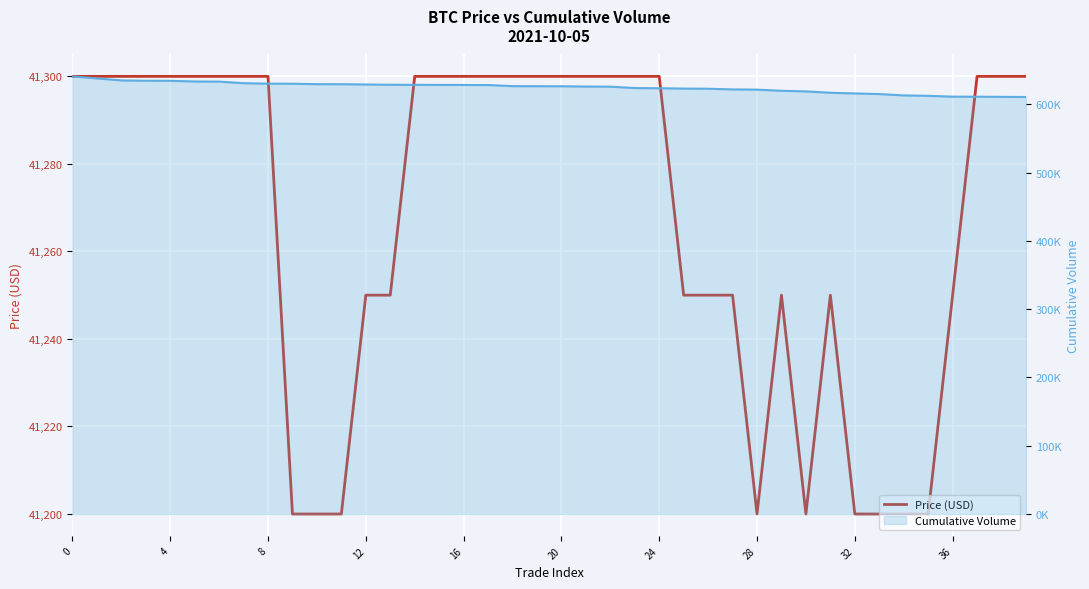

What is the difference between the values at 10 and 21?

100